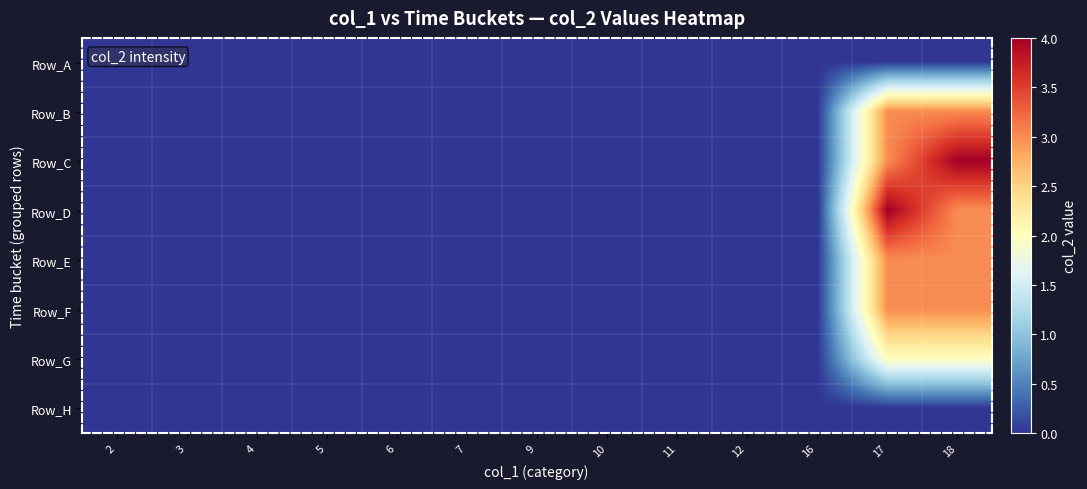

Reading right to left, list all the values displayed in this chart.

Row_A: 18=0	17=0	16=0	12=0	11=0	10=0	9=0	7=0	6=0	5=0	4=0	3=0	2=0
Row_B: 18=3	17=3	16=0	12=0	11=0	10=0	9=0	7=0	6=0	5=0	4=0	3=0	2=0
Row_C: 18=4	17=3	16=0	12=0	11=0	10=0	9=0	7=0	6=0	5=0	4=0	3=0	2=0
Row_D: 18=3	17=4	16=0	12=0	11=0	10=0	9=0	7=0	6=0	5=0	4=0	3=0	2=0
Row_E: 18=3	17=3	16=0	12=0	11=0	10=0	9=0	7=0	6=0	5=0	4=0	3=0	2=0
Row_F: 18=3	17=3	16=0	12=0	11=0	10=0	9=0	7=0	6=0	5=0	4=0	3=0	2=0
Row_G: 18=2	17=2	16=0	12=0	11=0	10=0	9=0	7=0	6=0	5=0	4=0	3=0	2=0
Row_H: 18=0	17=0	16=0	12=0	11=0	10=0	9=0	7=0	6=0	5=0	4=0	3=0	2=0